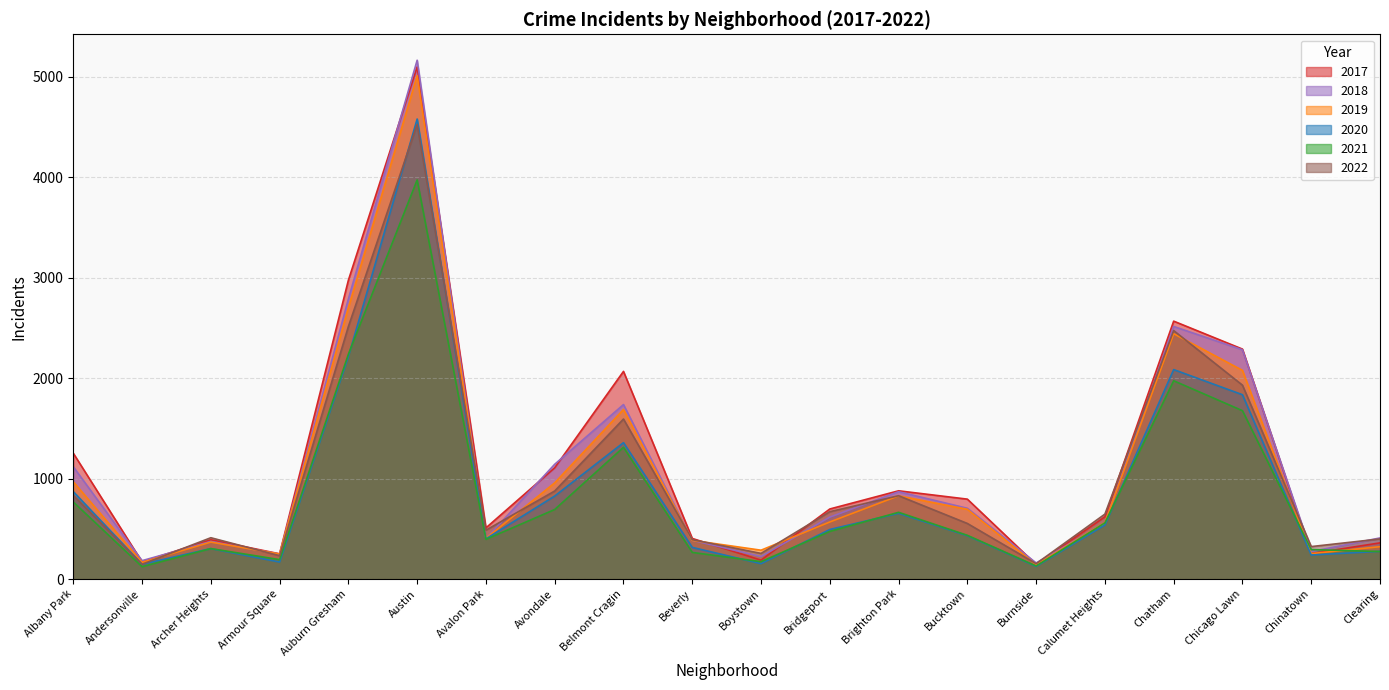

What is the difference between the 2021 values at Belmont Cragin and Albany Park?

544